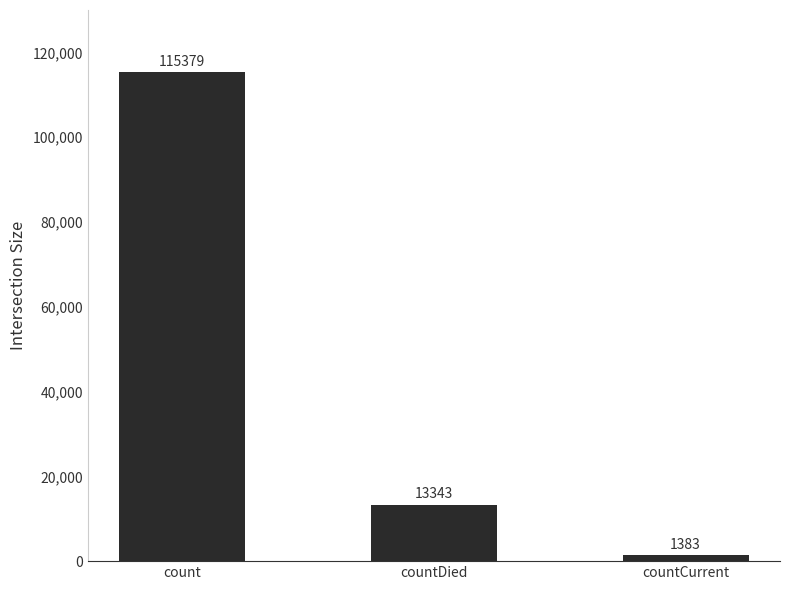

What is the average value?

43368